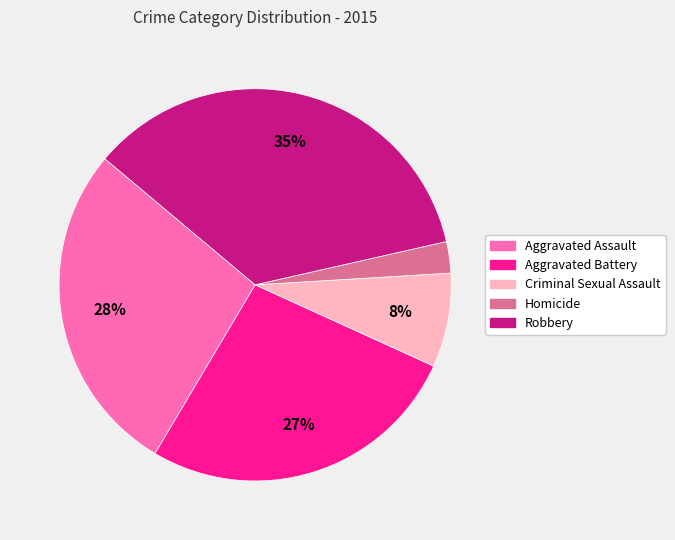

Rank the categories by value from lowest to highest.

Homicide, Criminal Sexual Assault, Aggravated Battery, Aggravated Assault, Robbery